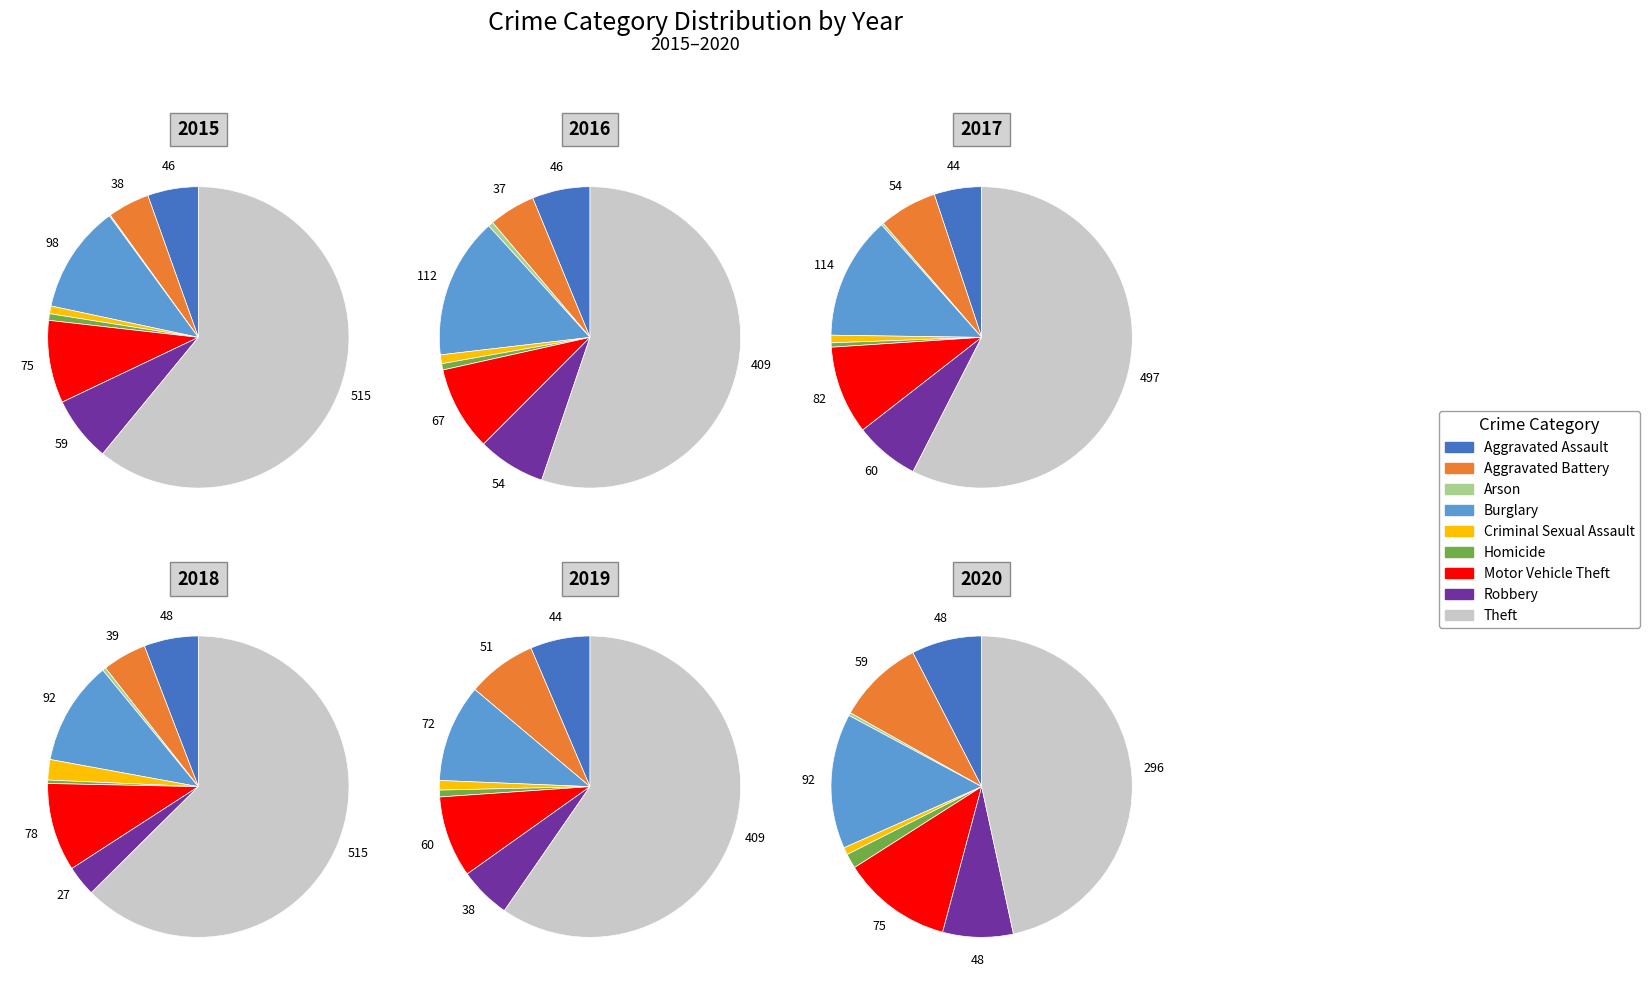

Which slice is the smallest?

Arson